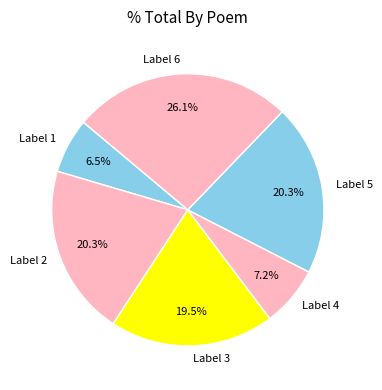

To the nearest percent, what is the difference between the largest and smallest slice percentages?

20%